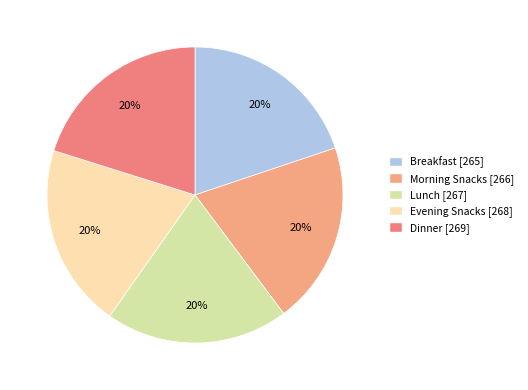

How many slices are in this pie chart?

5